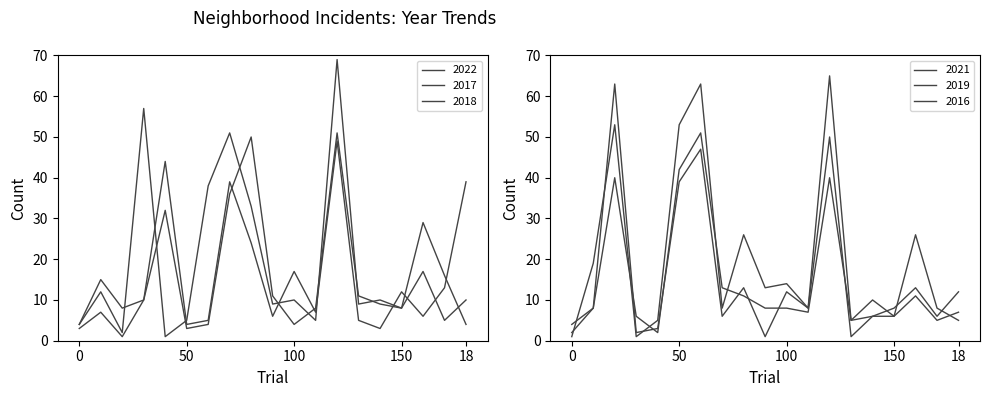

Is it true that 2019 equals 8 at 150?

False